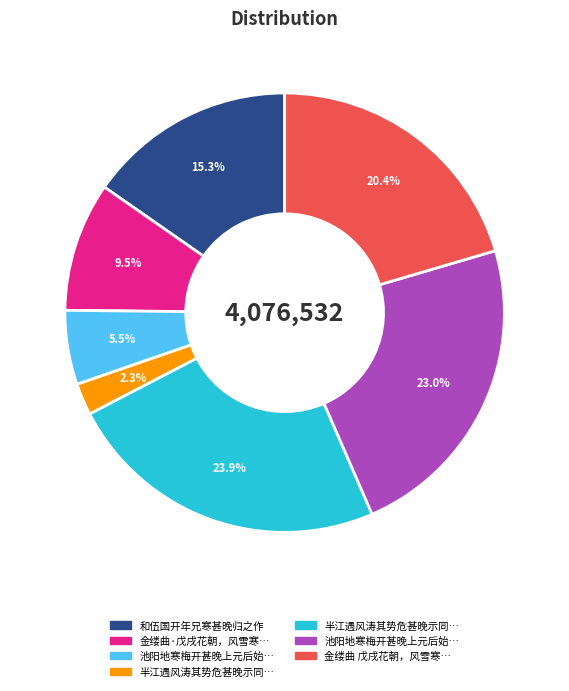

Is there any slice that represents more than half of the pie?

No